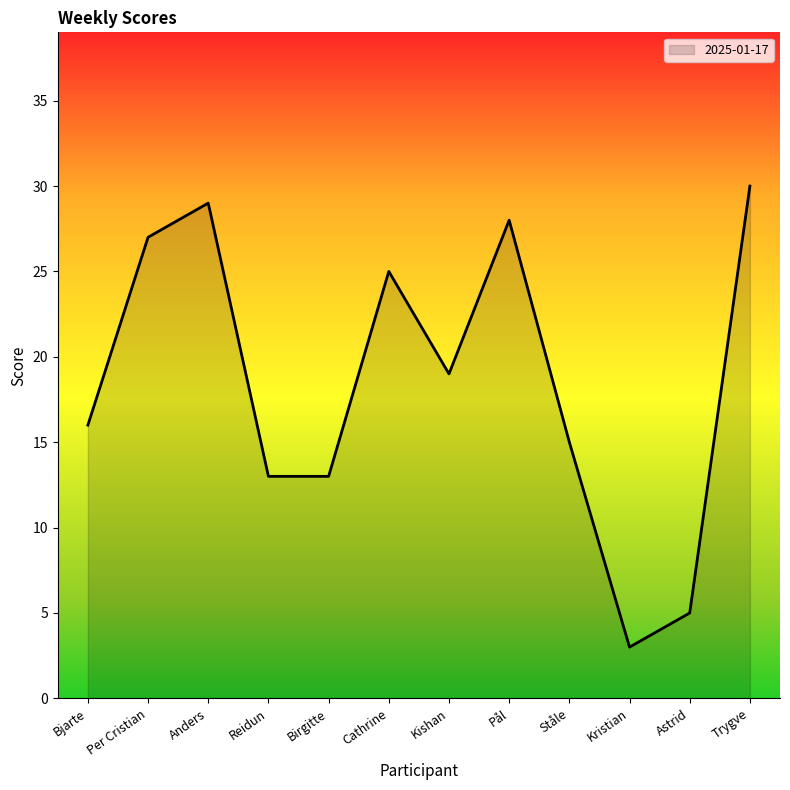

Between Pål and Bjarte, which is larger?

Pål